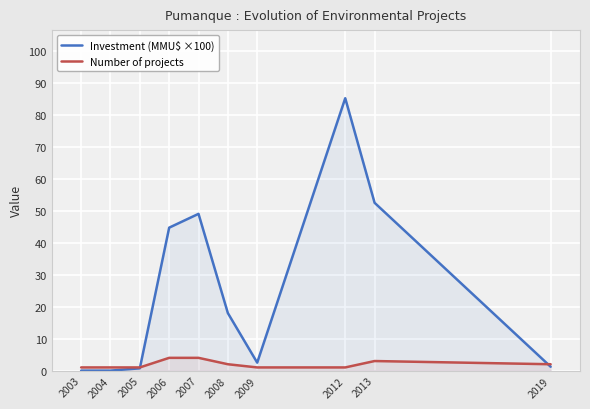

List the series in order of their overall mean, lowest first.

Number of projects, Investment (MMU$ ×100)